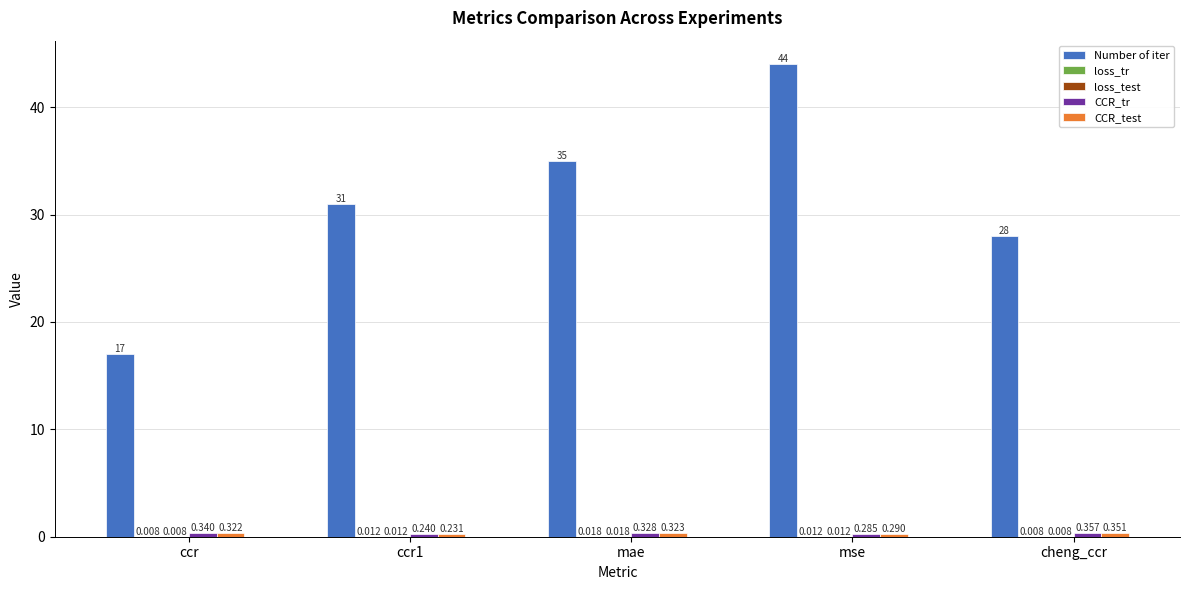

Which series changed the most between ccr1 and mse?

Number of iter